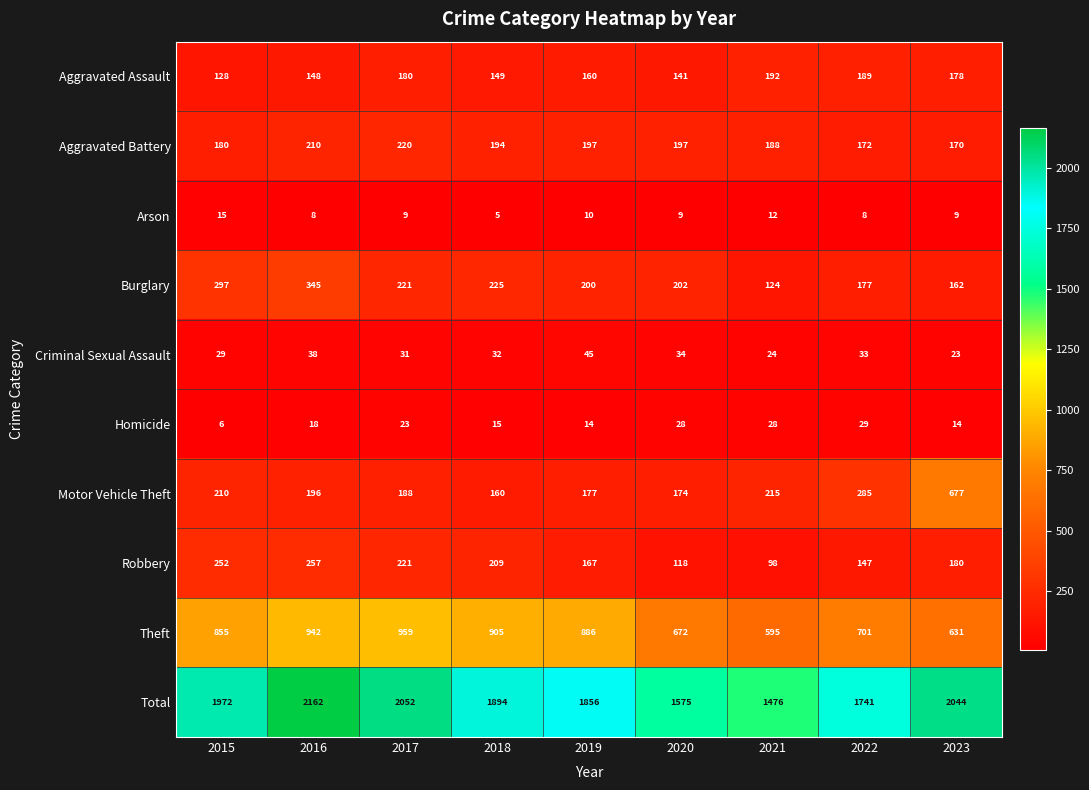

At which category is the sum across all series the highest?

2016